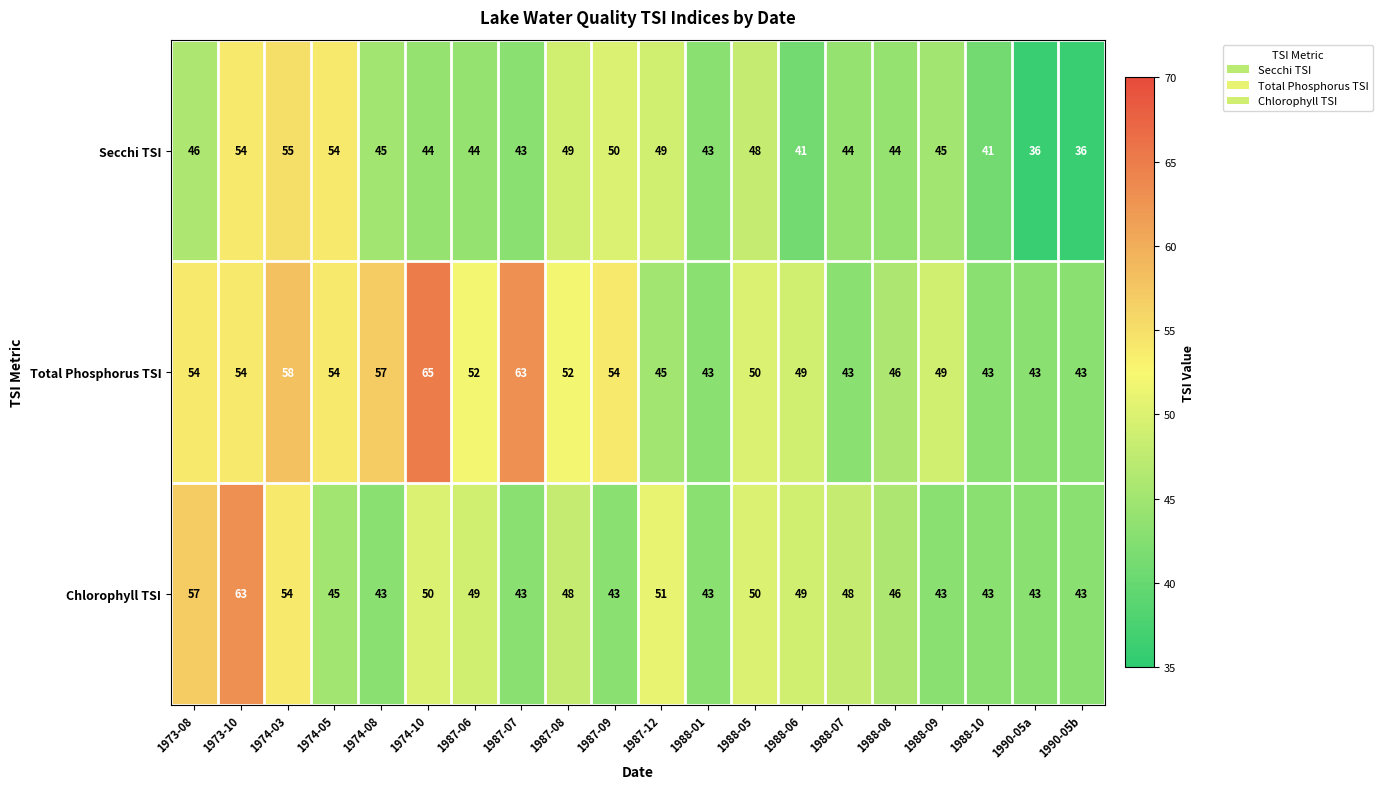

At how many categories does at least one series exceed 45?

16